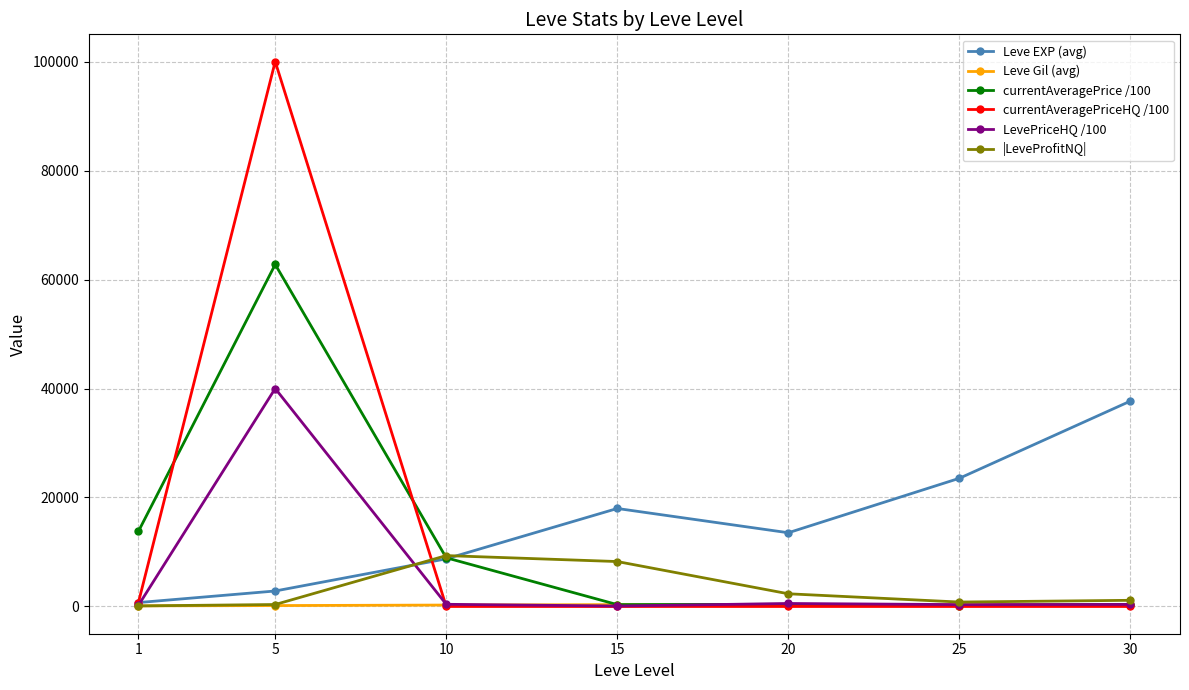

At which category is the sum across all series the highest?

5